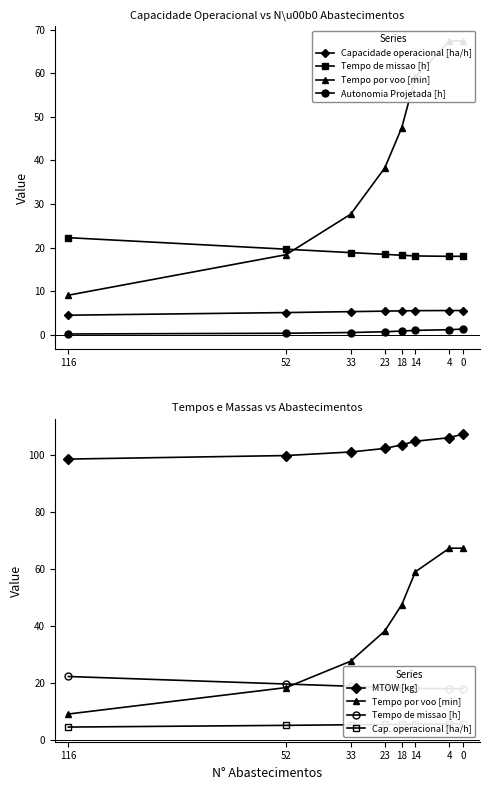

What are all the series names shown in the legend?

Capacidade operacional [ha/h], Tempo de missao [h], Tempo por voo [min], Autonomia Projetada [h], MTOW [kg], Cap. operacional [ha/h]